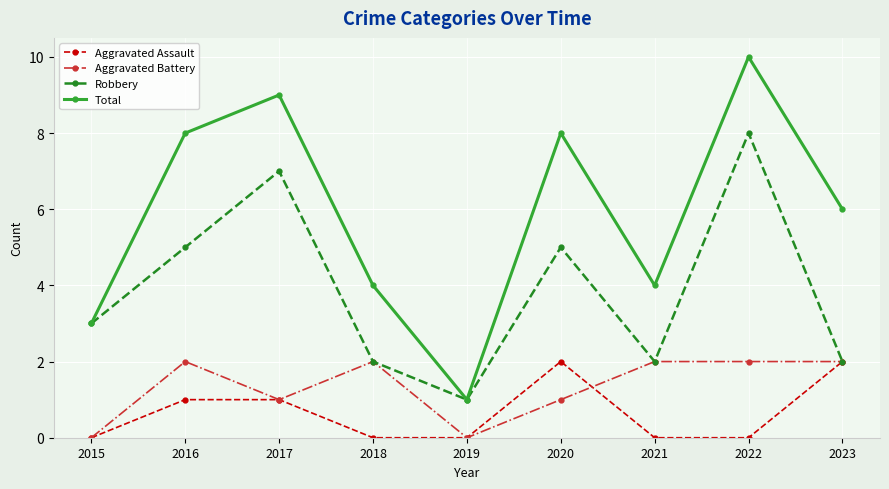

What value does the Robbery series have at 2021?

2